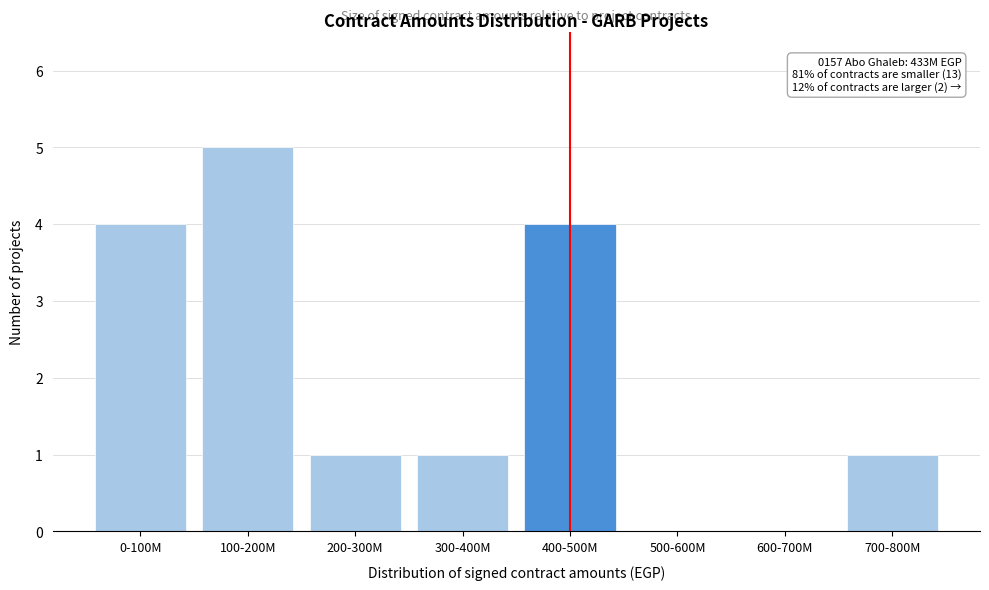

Reading right to left, what are all the values shown in this chart?

700-800M=1	600-700M=0	500-600M=0	400-500M=4	300-400M=1	200-300M=1	100-200M=5	0-100M=4